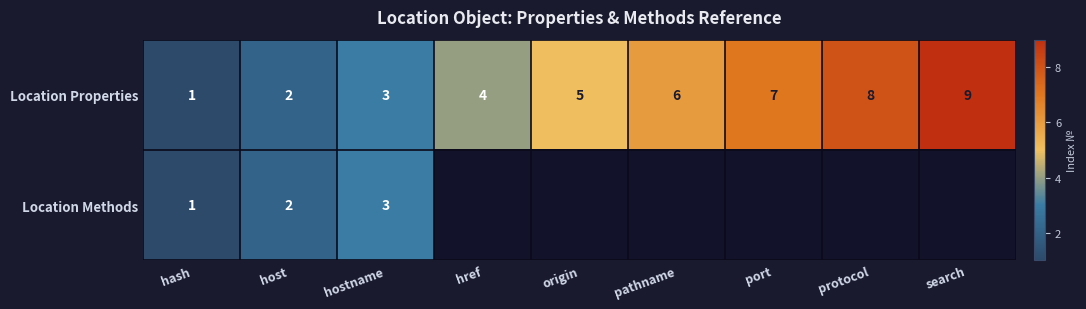

Read the Location Properties value at search.

9